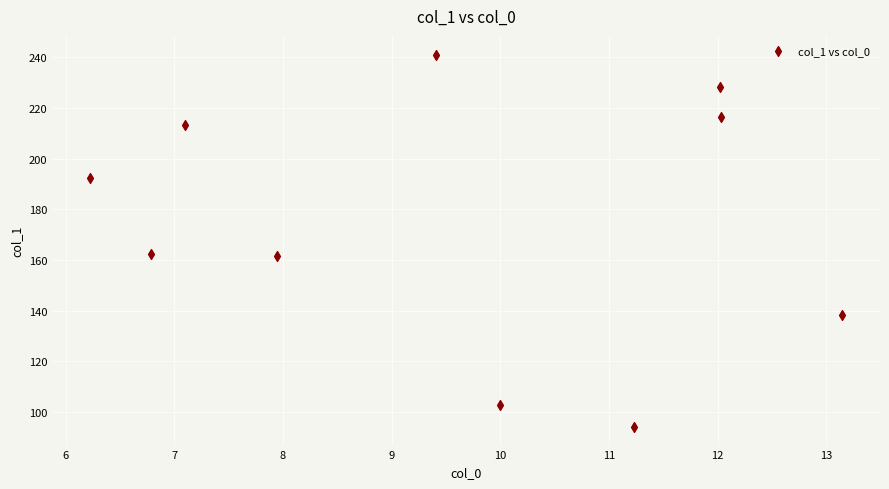

What is the range of X values (max minus min)?

6.9